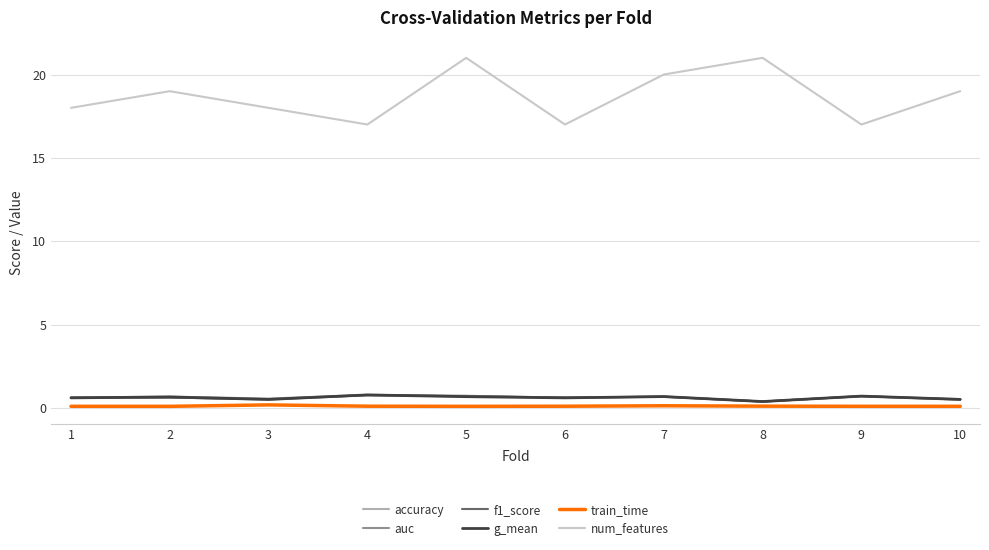

Which series has the largest total across all categories?

num_features